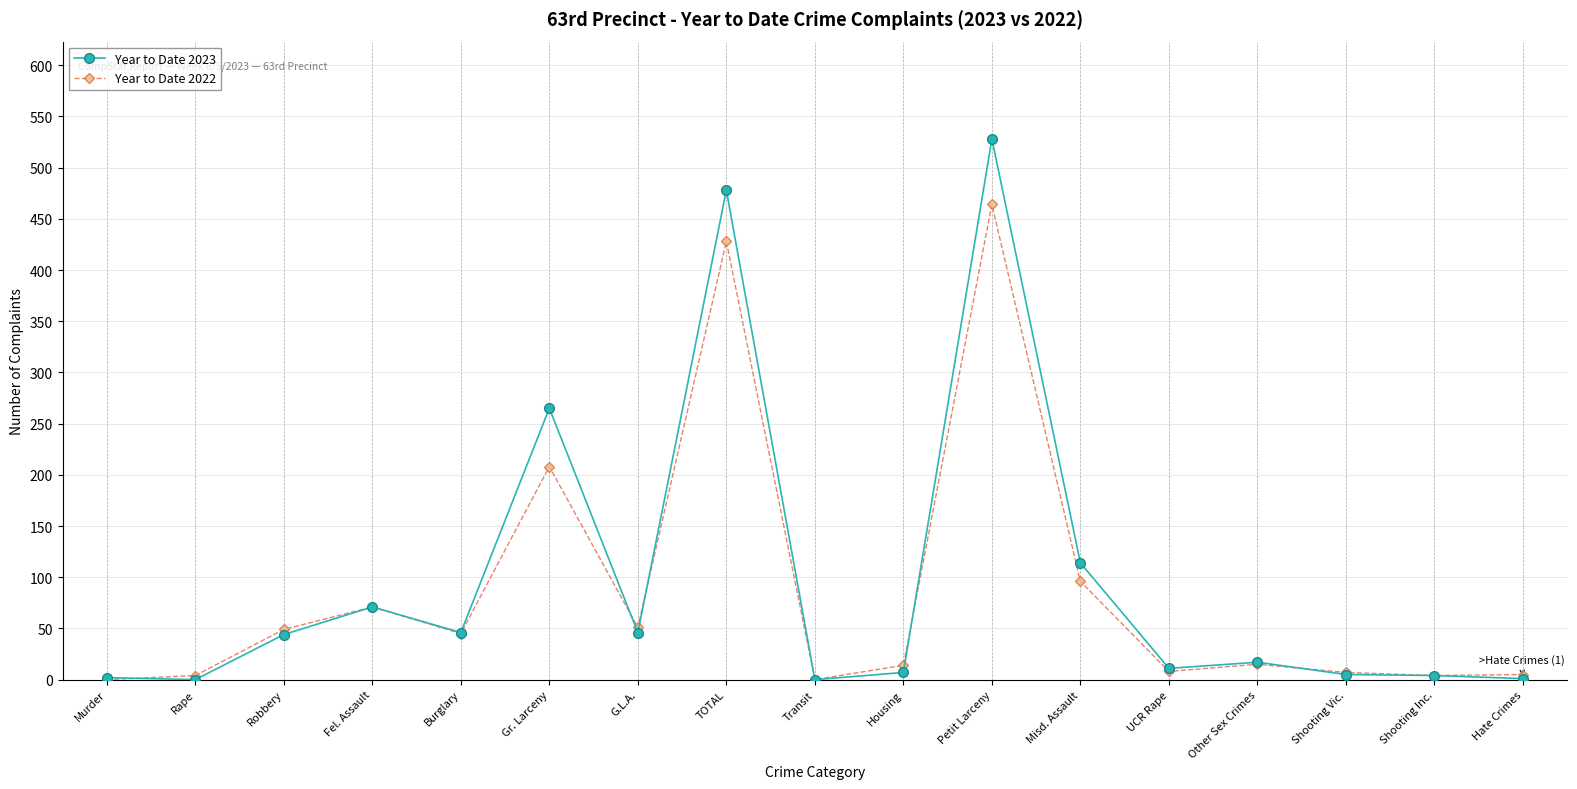

True or false: Year to Date 2023 and Year to Date 2022 cross at least once.

True